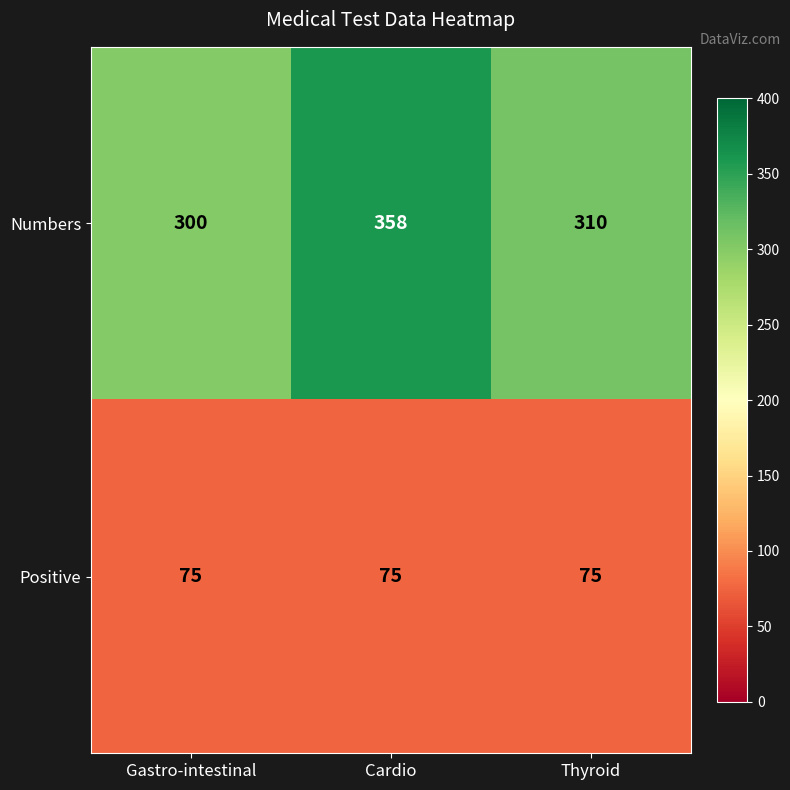

Rank the series by their average value, from highest to lowest.

Numbers, Positive